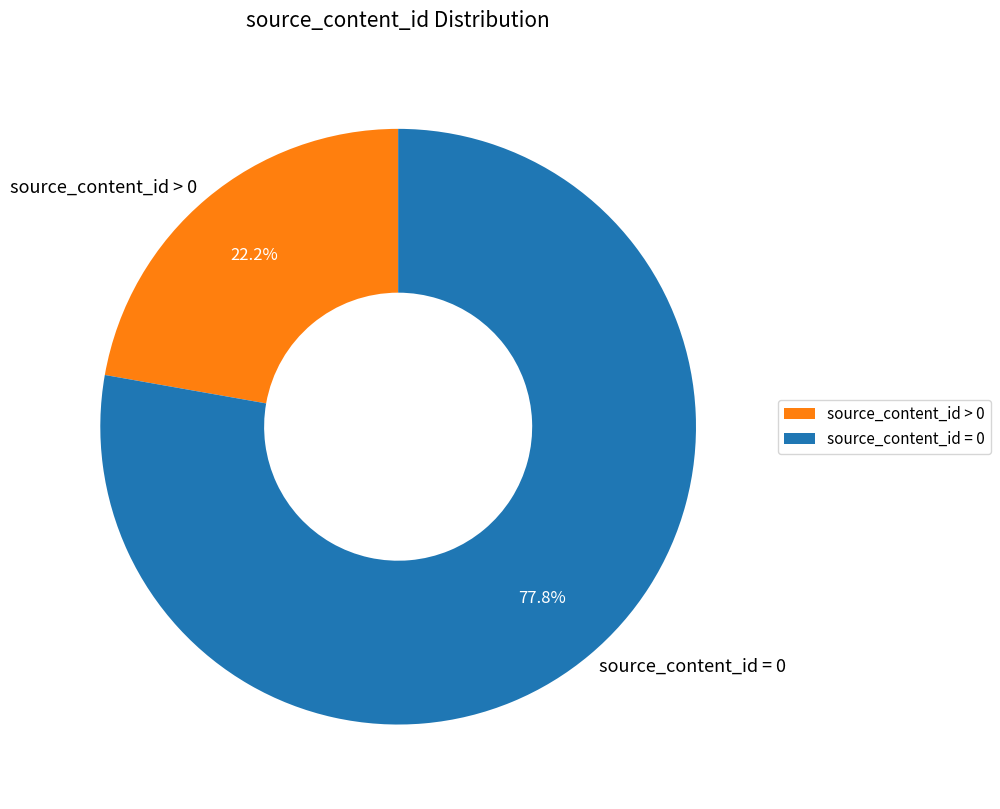

How much of the chart is everything except source_content_id = 0?

22.2%